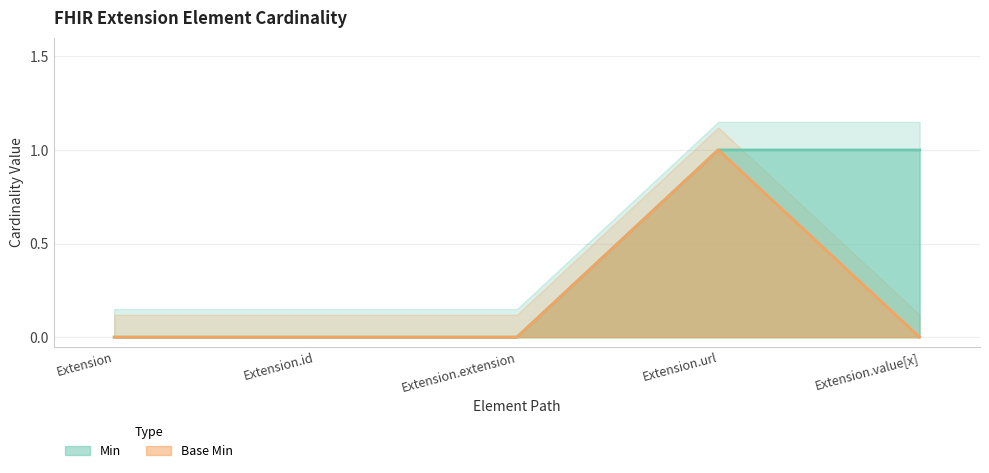

Which label corresponds to the smallest value in the chart?

Extension